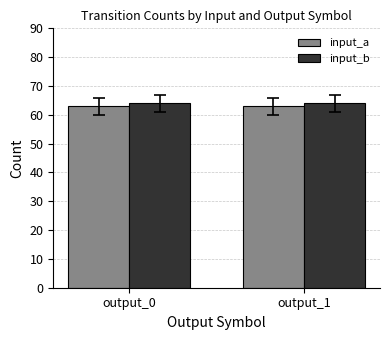

Is it true that input_b equals 96 at output_0?

False